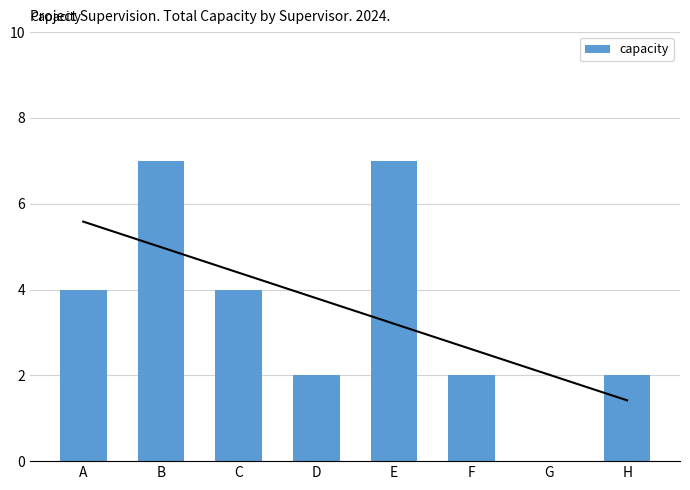

What is the average value?

4